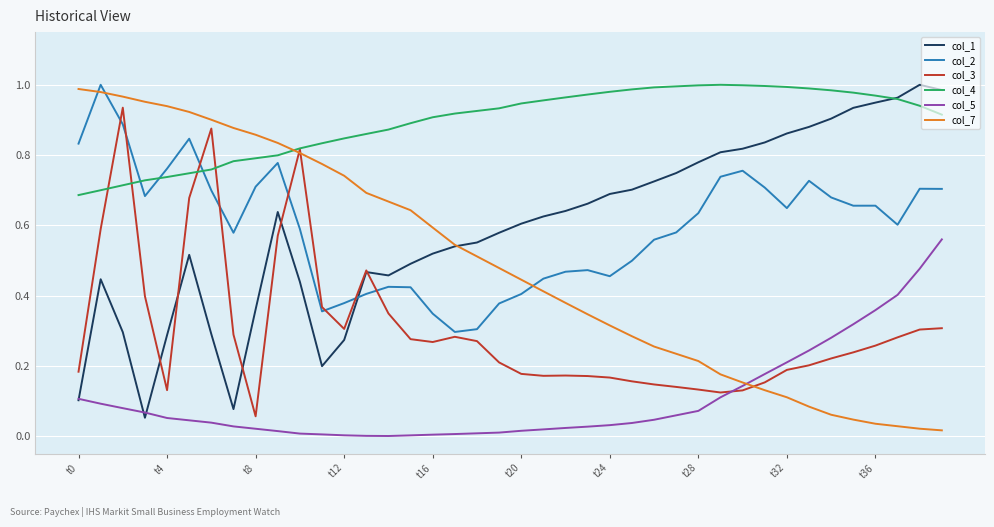

True or false: col_3 and col_5 intersect in this chart.

True